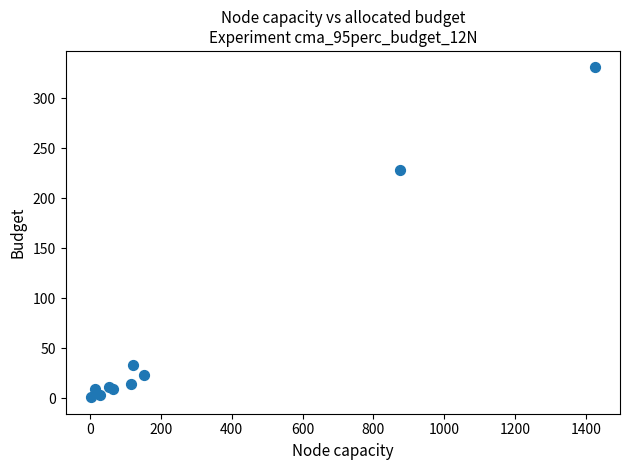

What Y value in the scatter plot is closest to 166?

228